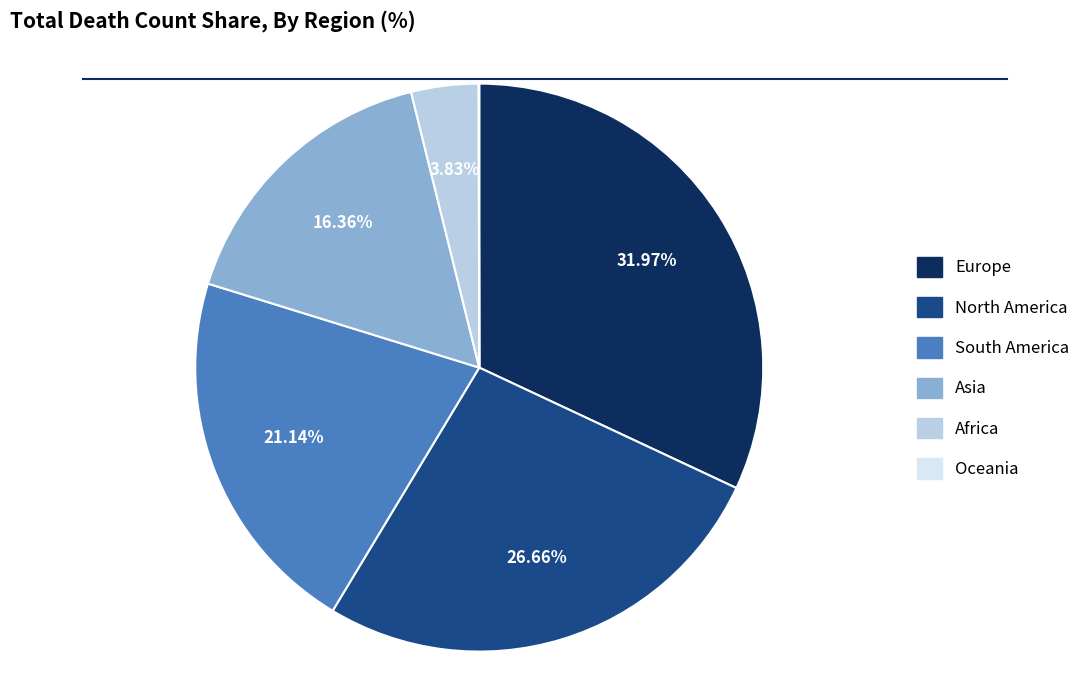

To the nearest percent, what percentage of the pie is Asia?

16%